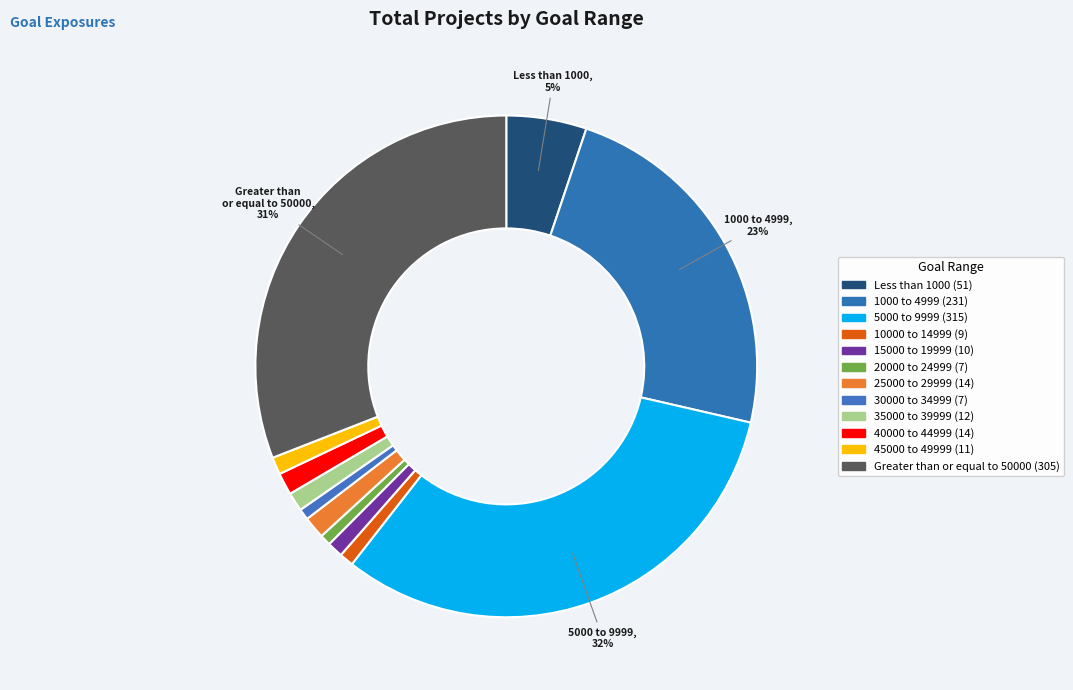

Count the number of slices in the pie.

12